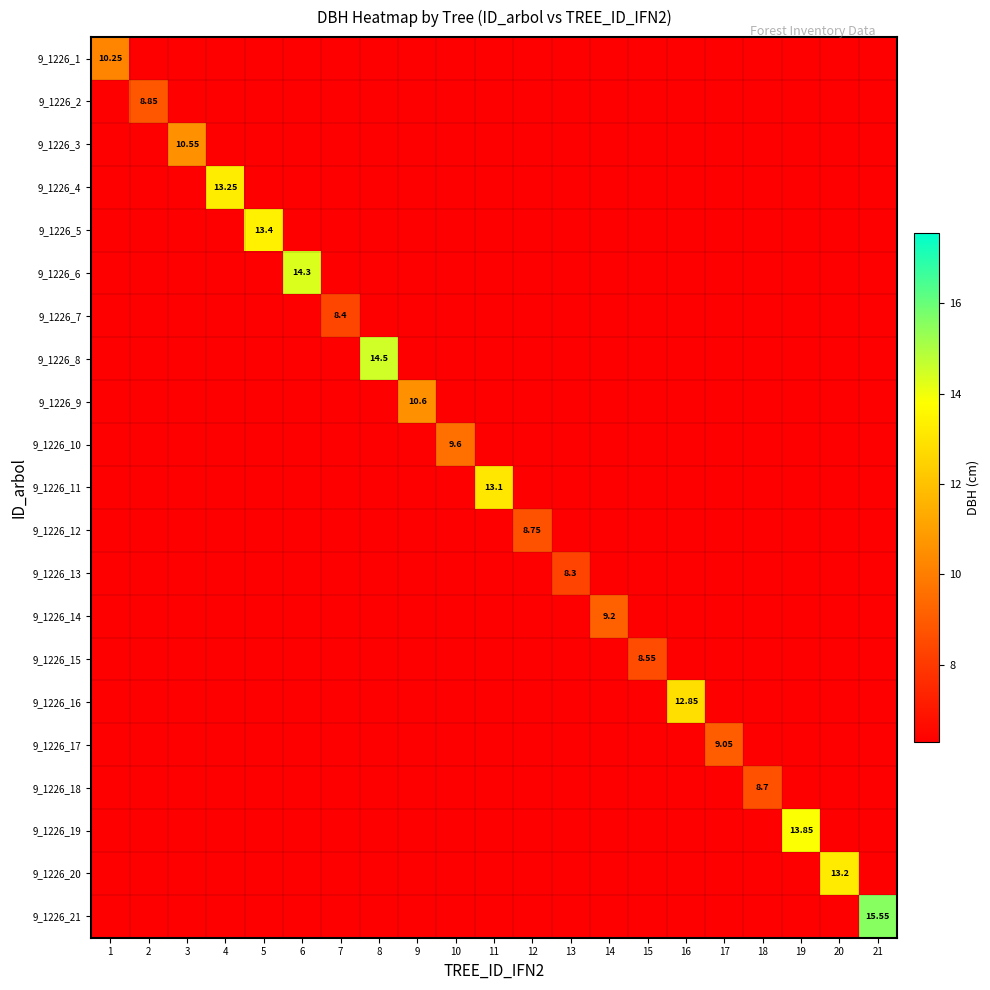

Is it true that 9_1226_21 equals 6.3 at 1?

True